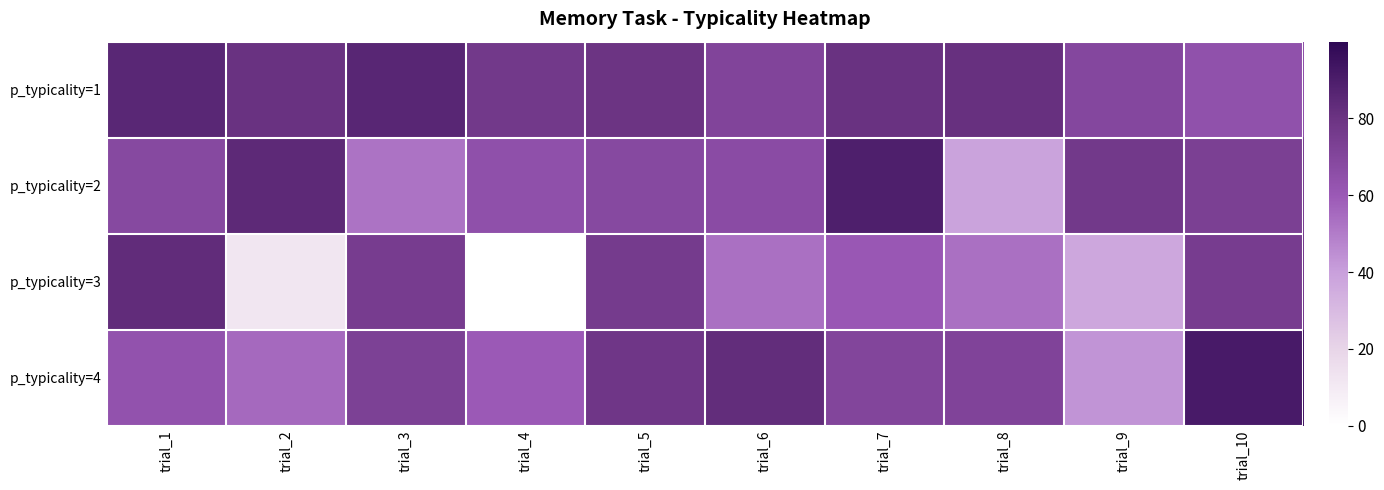

What is the greatest value displayed?

91.4